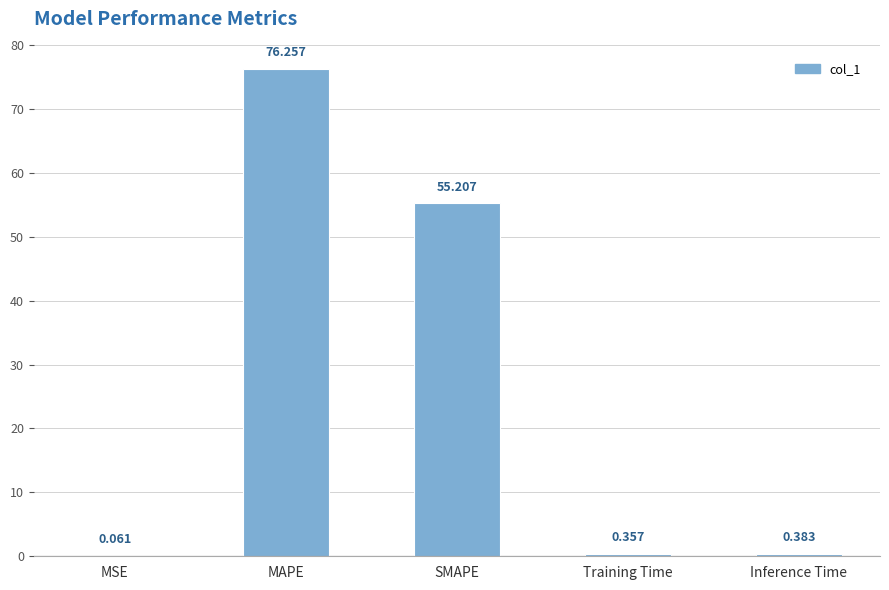

Between MAPE and MSE, which is larger?

MAPE